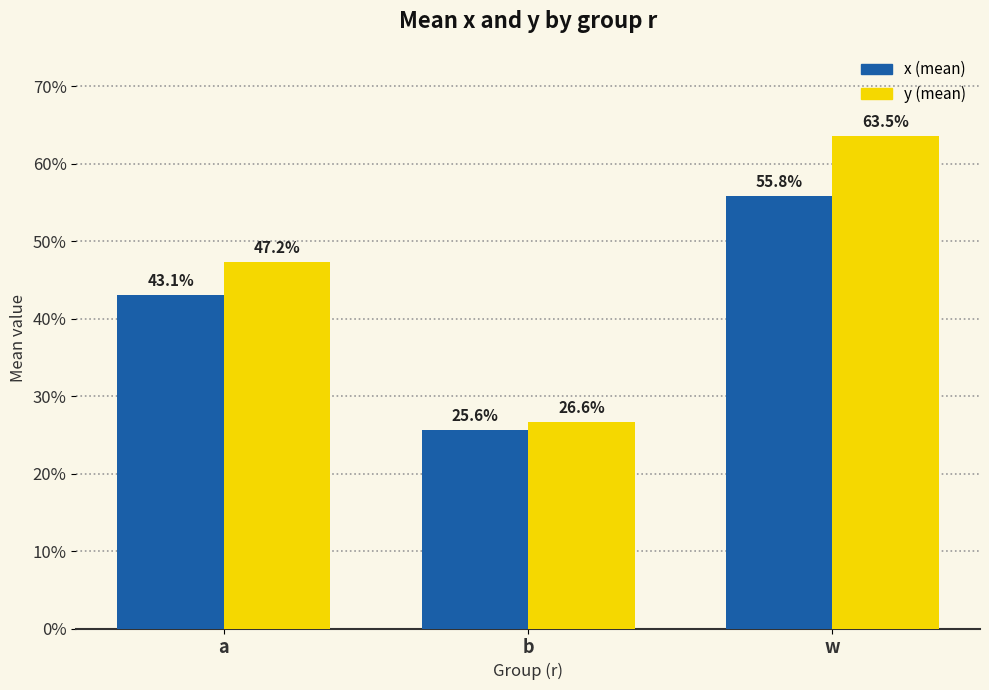

Are the bars horizontal?

No